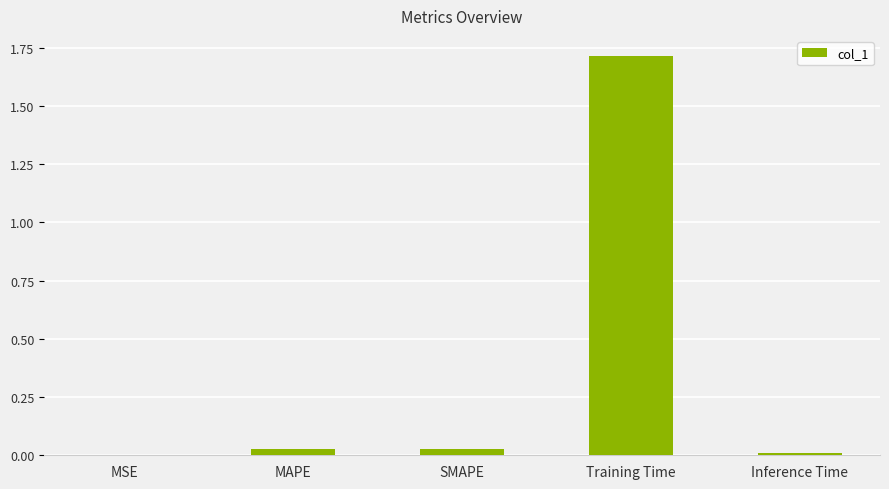

The value at Training Time is 1.7. True or false?

True